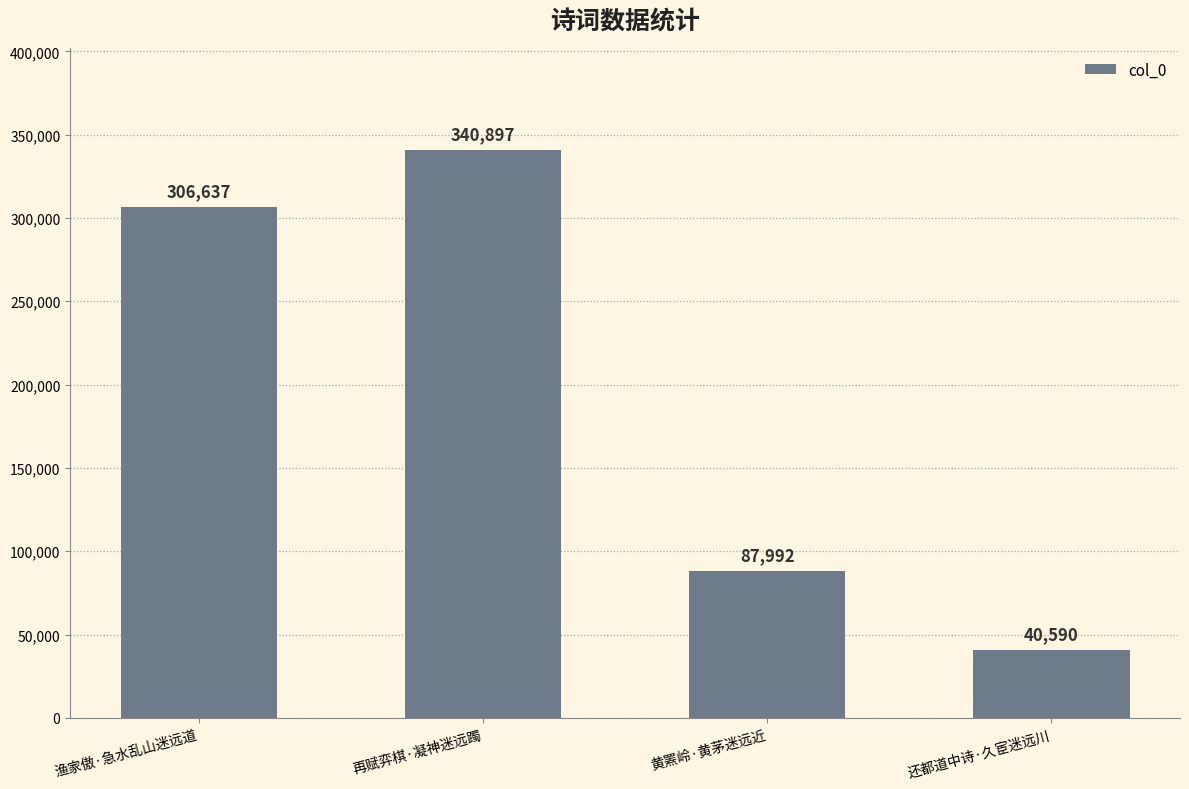

How many bars are there in total?

4